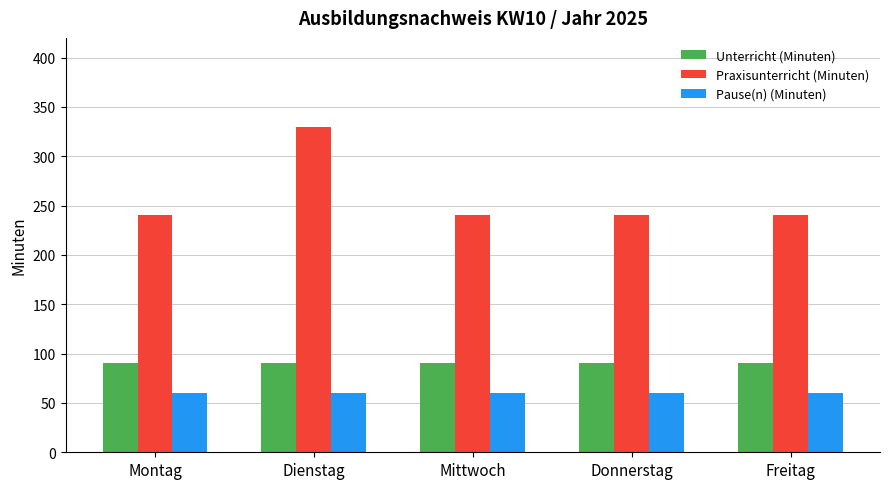

Rank the series by their maximum value, from highest to lowest.

Praxisunterricht (Minuten), Unterricht (Minuten), Pause(n) (Minuten)